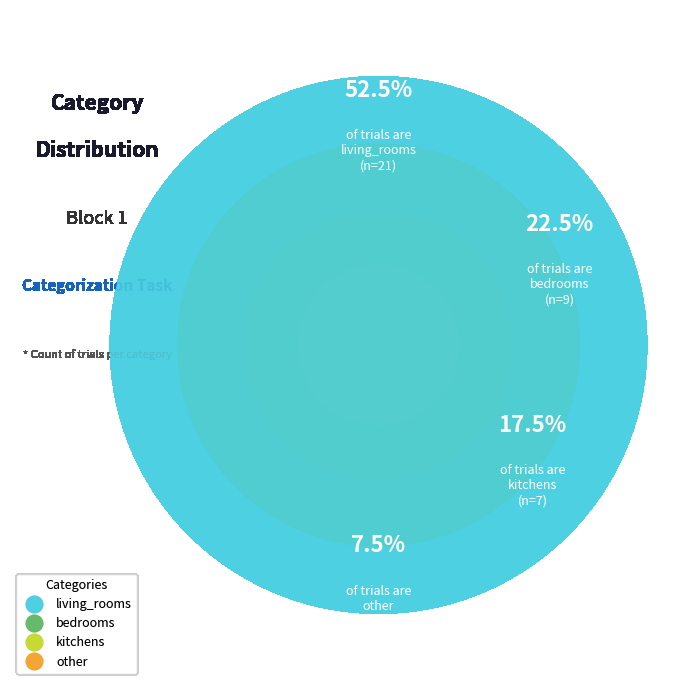

Rank the categories by value from lowest to highest.

other, kitchens, bedrooms, living_rooms